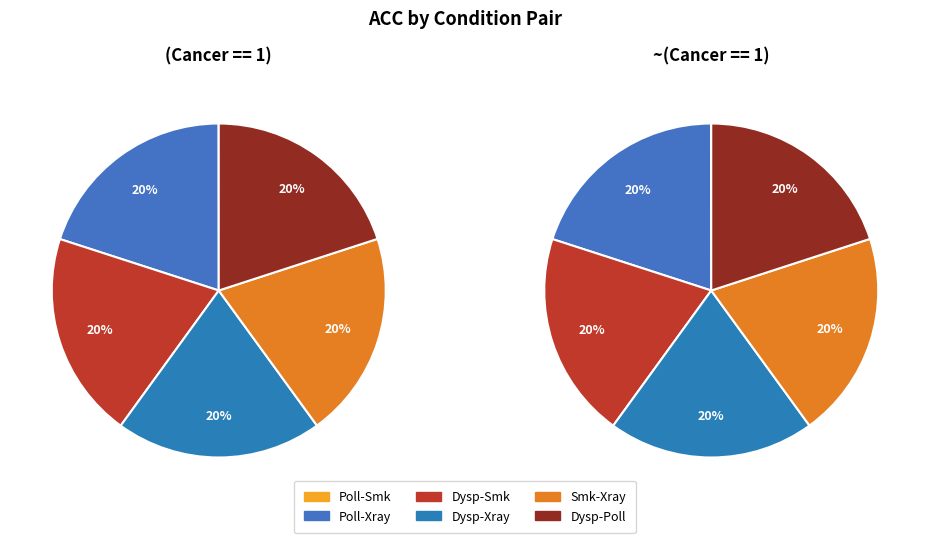

What percentage is NOT represented by ('Dyspnoea', 'Pollution')?

80.0%